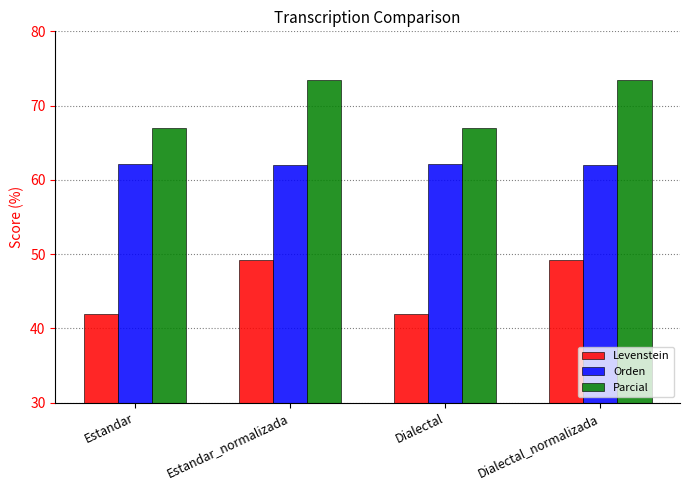

What is the value of the Orden bar at the 1st from the left?

62.1